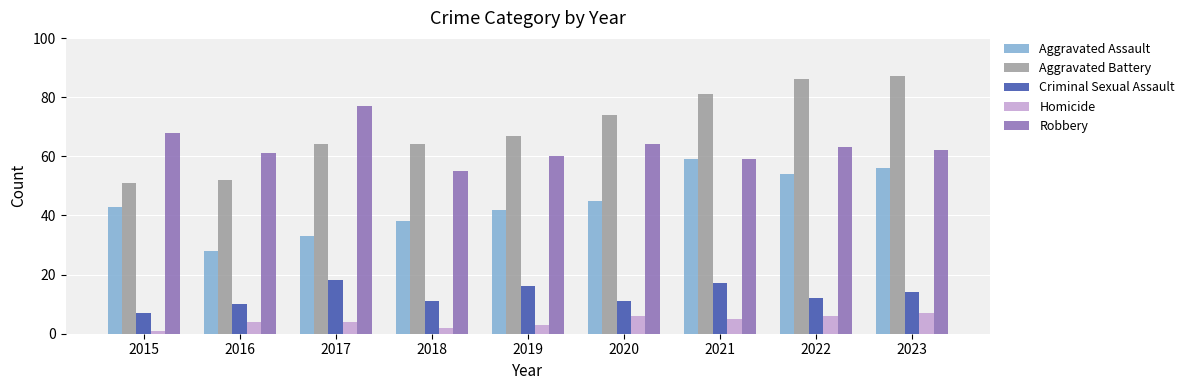

Which label corresponds to the largest value in the chart?

2023